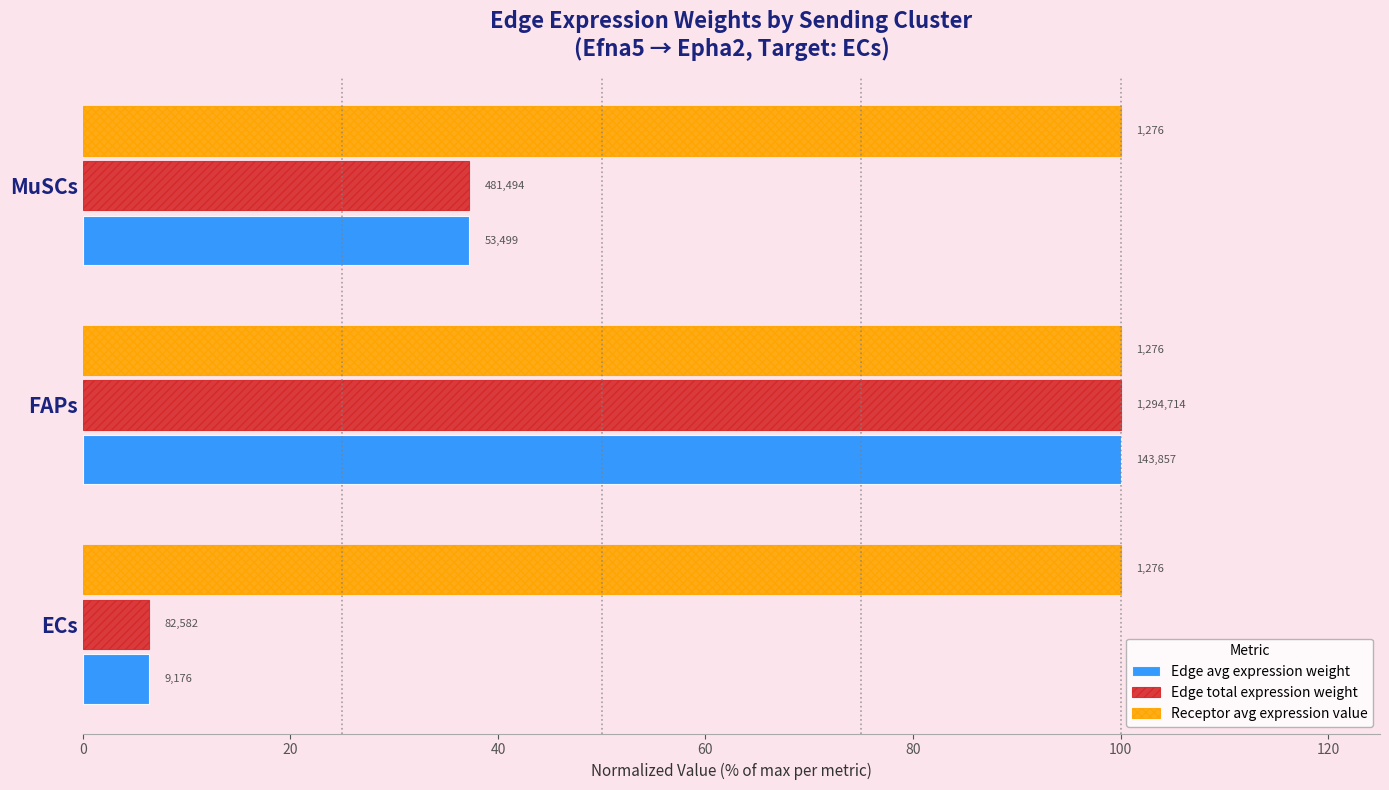

What are all the series names shown in the legend?

Edge avg expression weight, Edge total expression weight, Receptor avg expression value